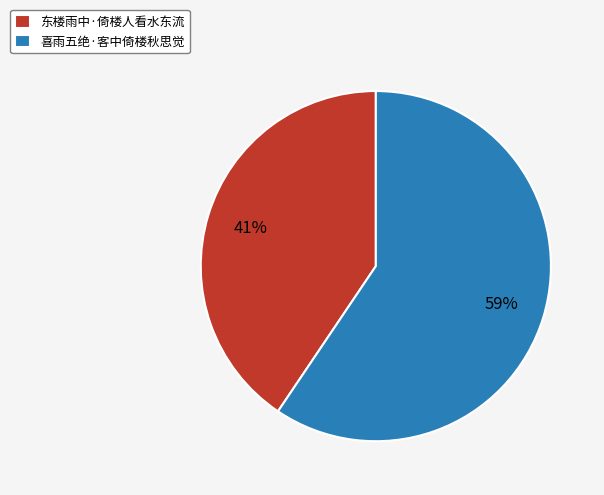

The 喜雨五绝·客中倚楼秋思觉 slice represents 72% of the pie. True or false?

False